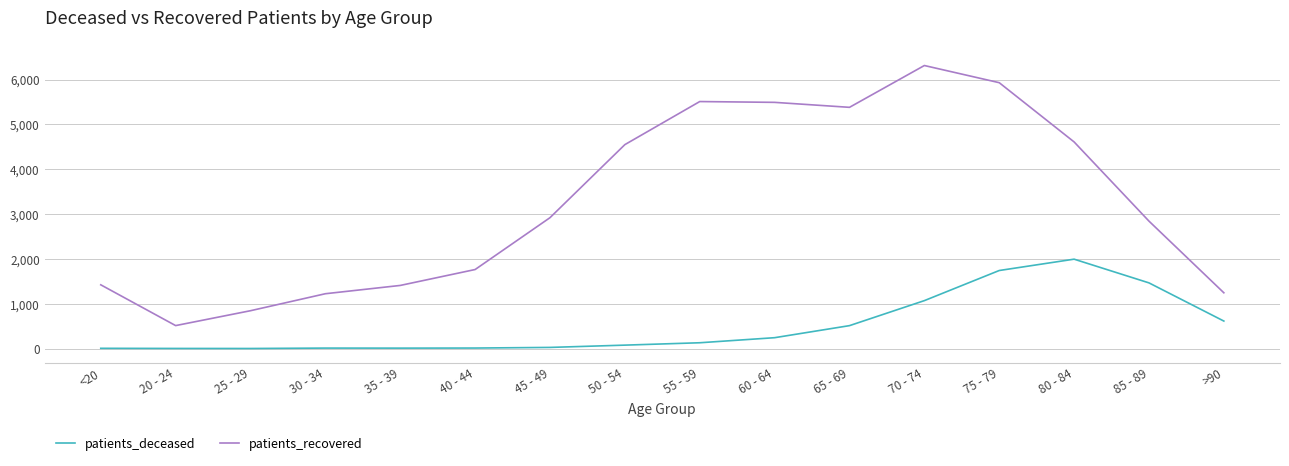

Which series changed the most between 25 - 29 and 65 - 69?

patients_recovered